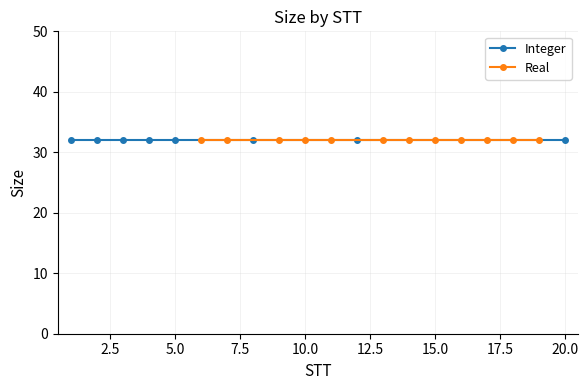

True or false: STT has a value of 29 at 18.

False